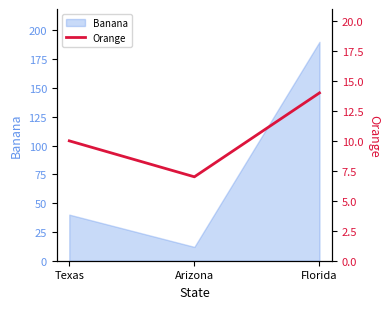

The chart shows a value of 7 at Arizona. True or false?

True